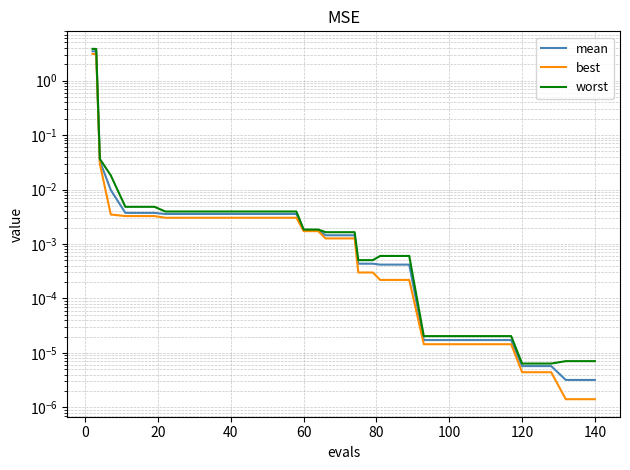

What are all the series names shown in the legend?

mean, best, worst